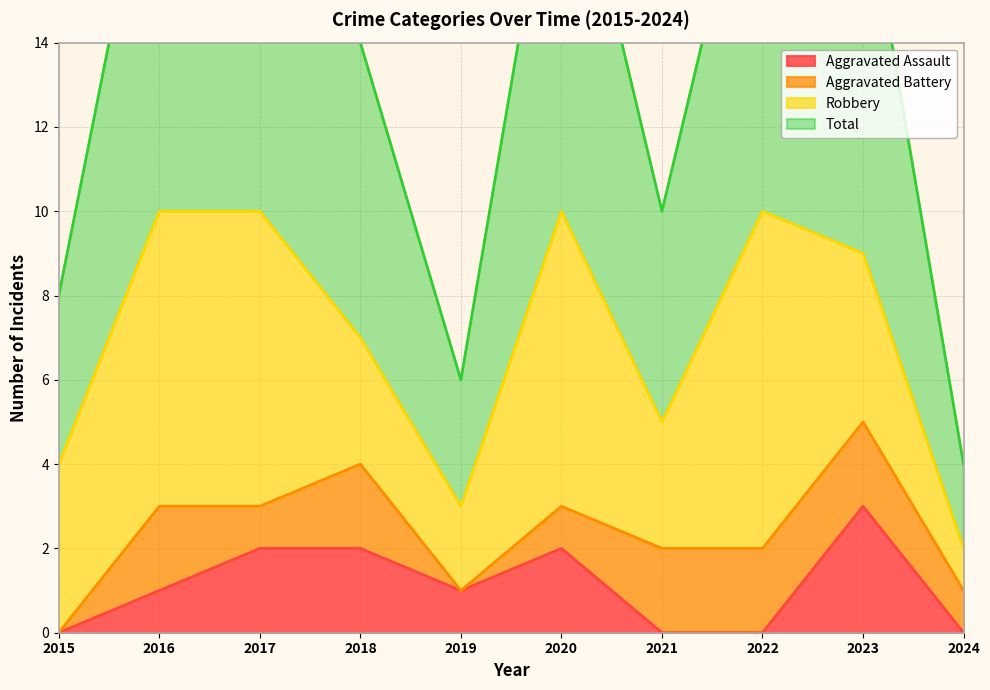

True or false: Aggravated Assault and Total intersect in this chart.

False